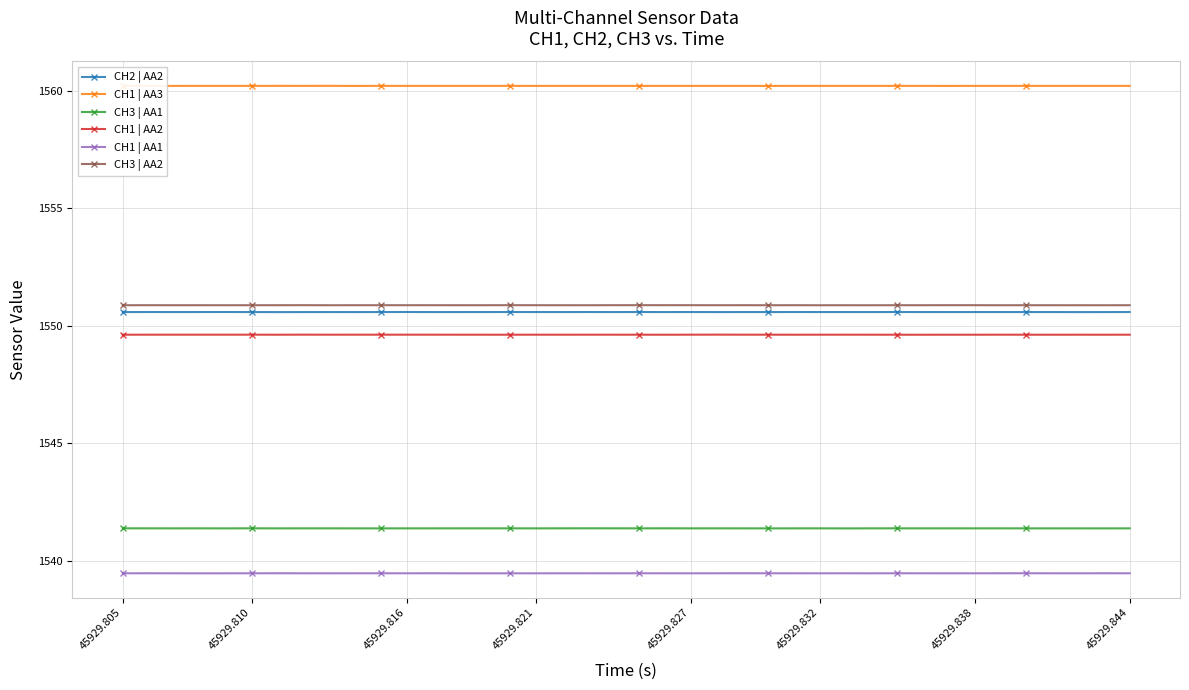

Count the number of data series in this chart.

6